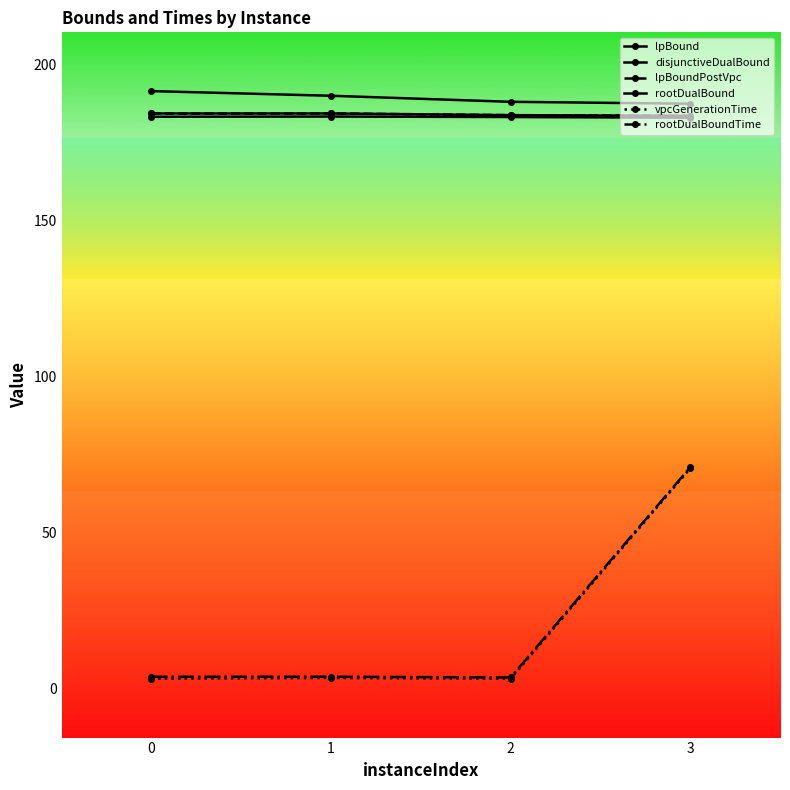

What is the value of the lpBoundPostVpc point at the 4th from the left?

183.7